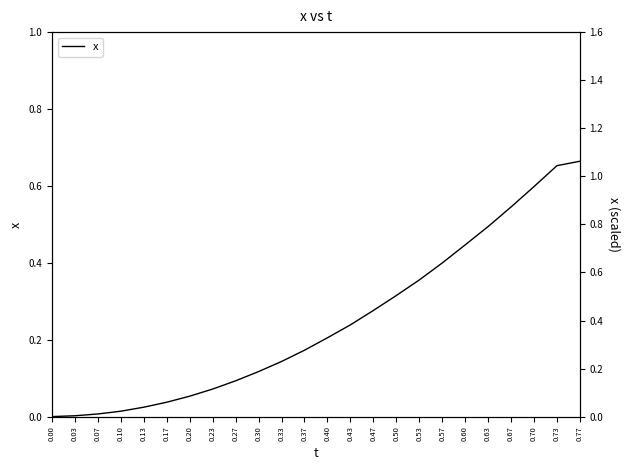

What is the change in value from 0.10 to 0.30?

+0.1